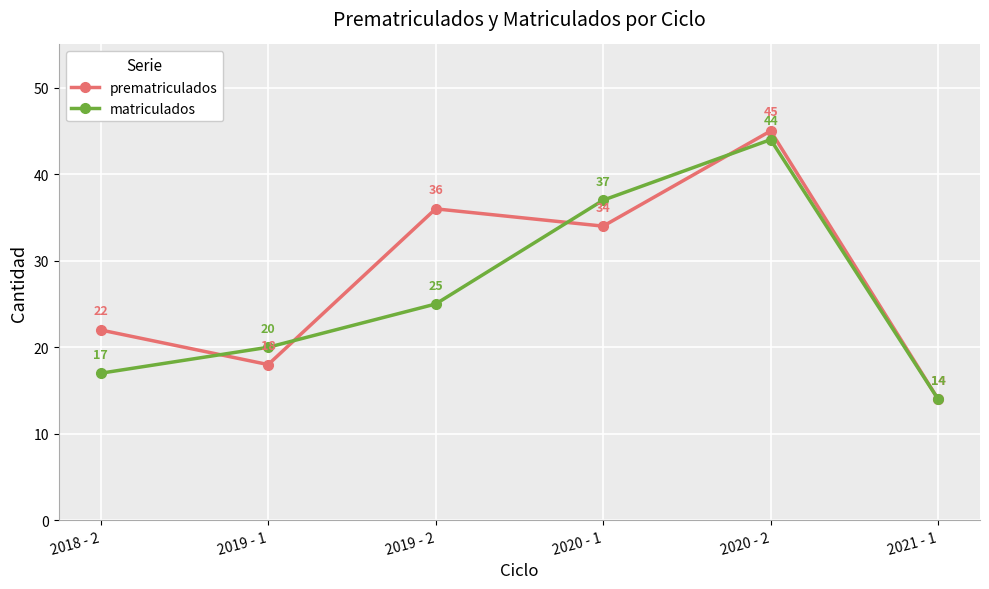

Where is the first local maximum for matriculados?

2020 - 2